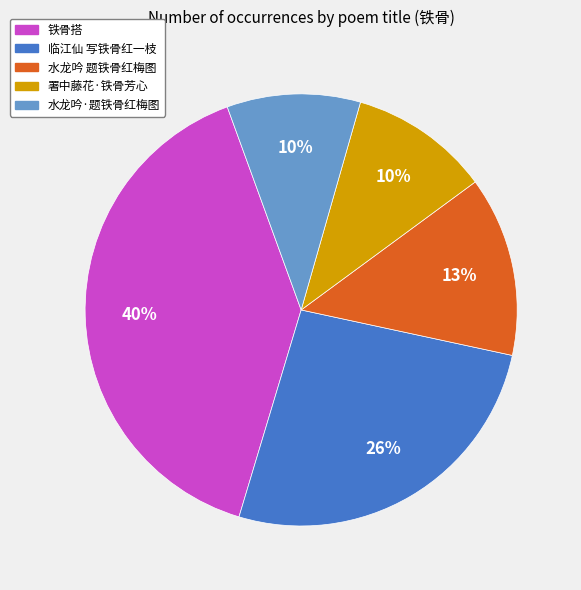

To the nearest percent, what is the difference between the largest and smallest slice percentages?

30%